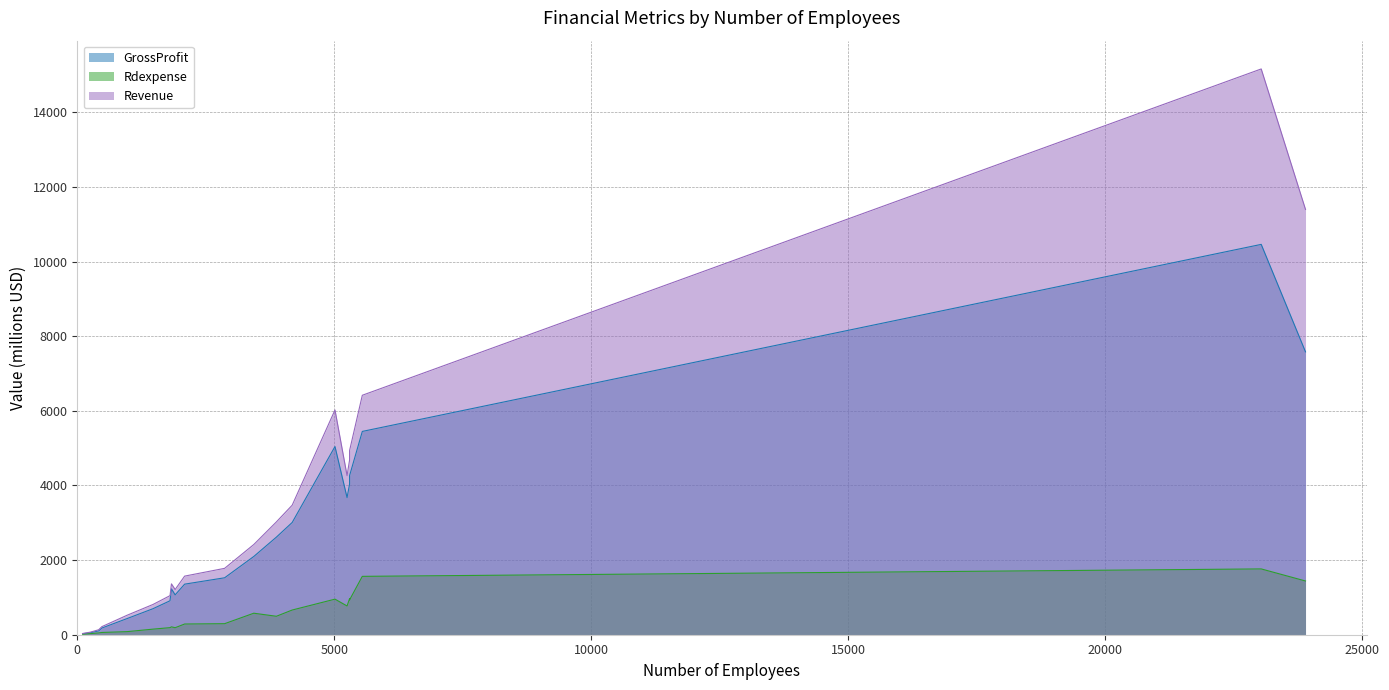

Is it true that GrossProfit equals 7580.1 at 23906?

True